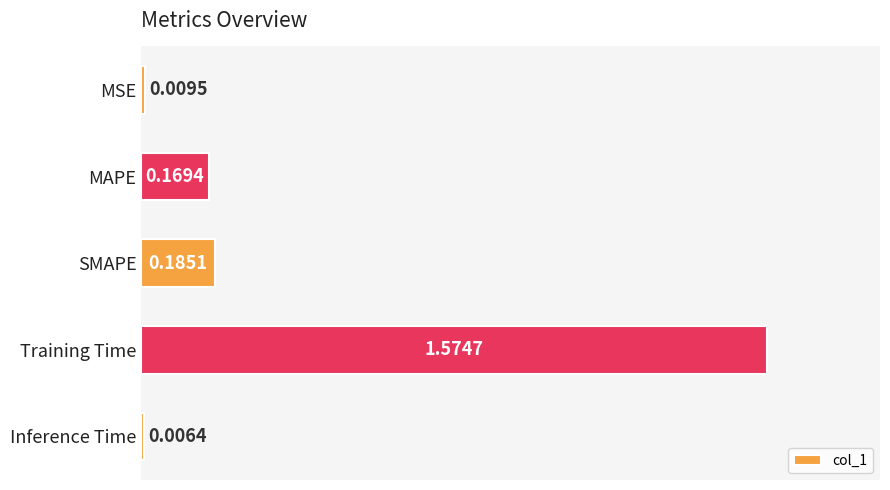

Does the chart contain any negative values?

No